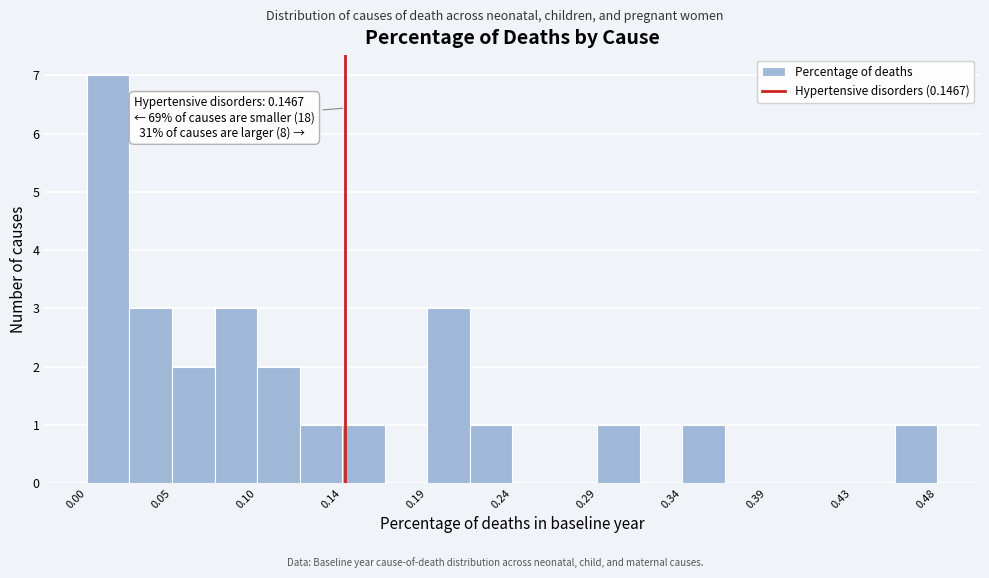

Over which range of the x-axis is the bar tallest?

0.000 to 0.025